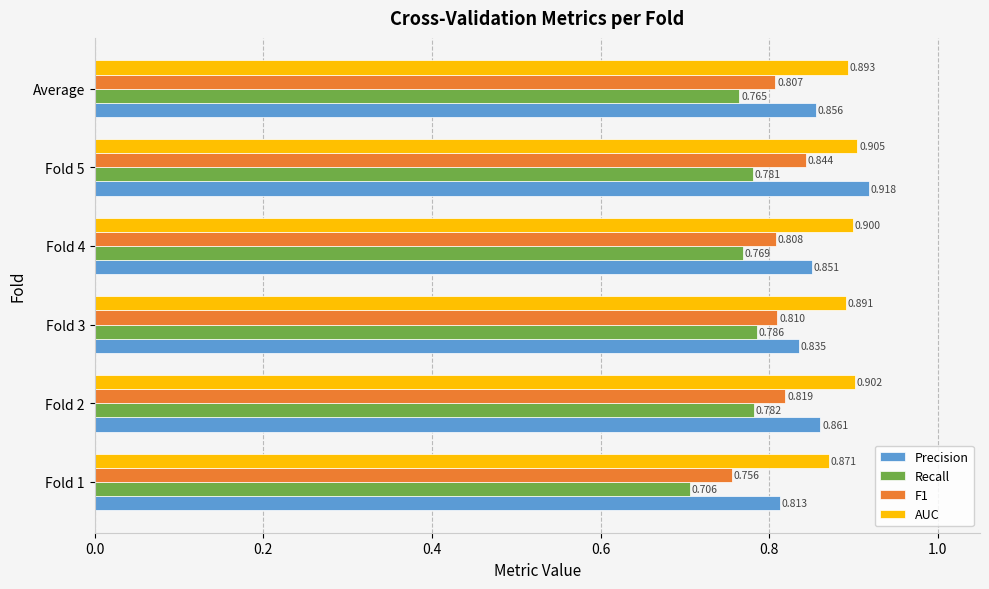

Which series changed the most between Fold 1 and Fold 5?

Precision